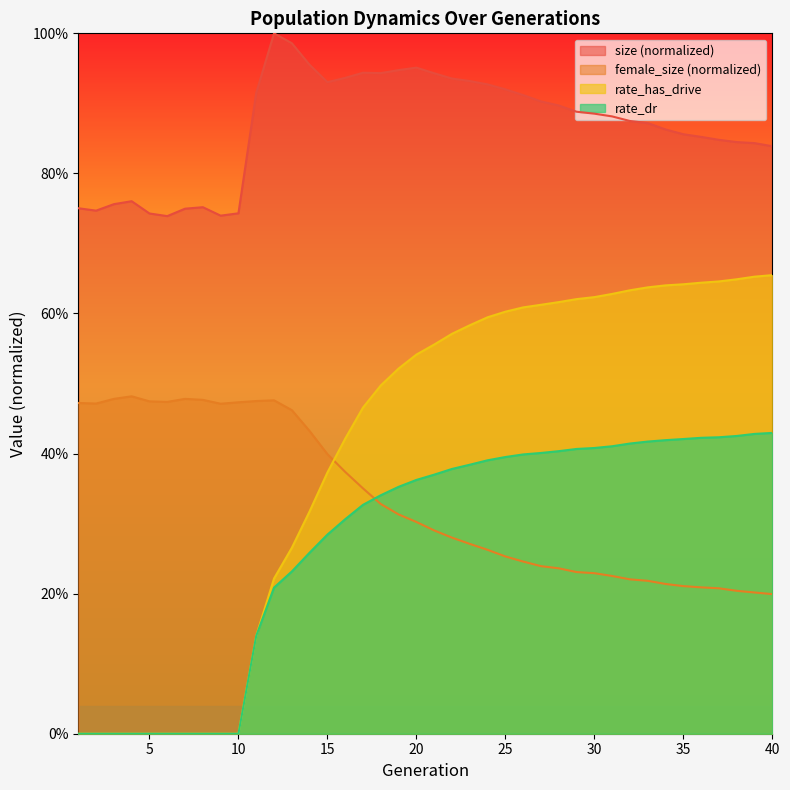

What is the difference between the second highest and minimum values in the rate_has_drive series?

0.7